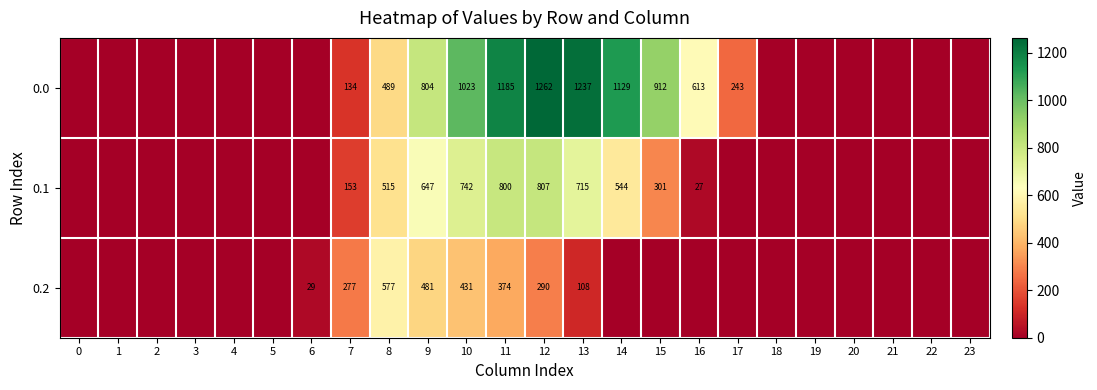

At 8, list the series in order from largest to smallest.

0.2, 0.1, 0.0